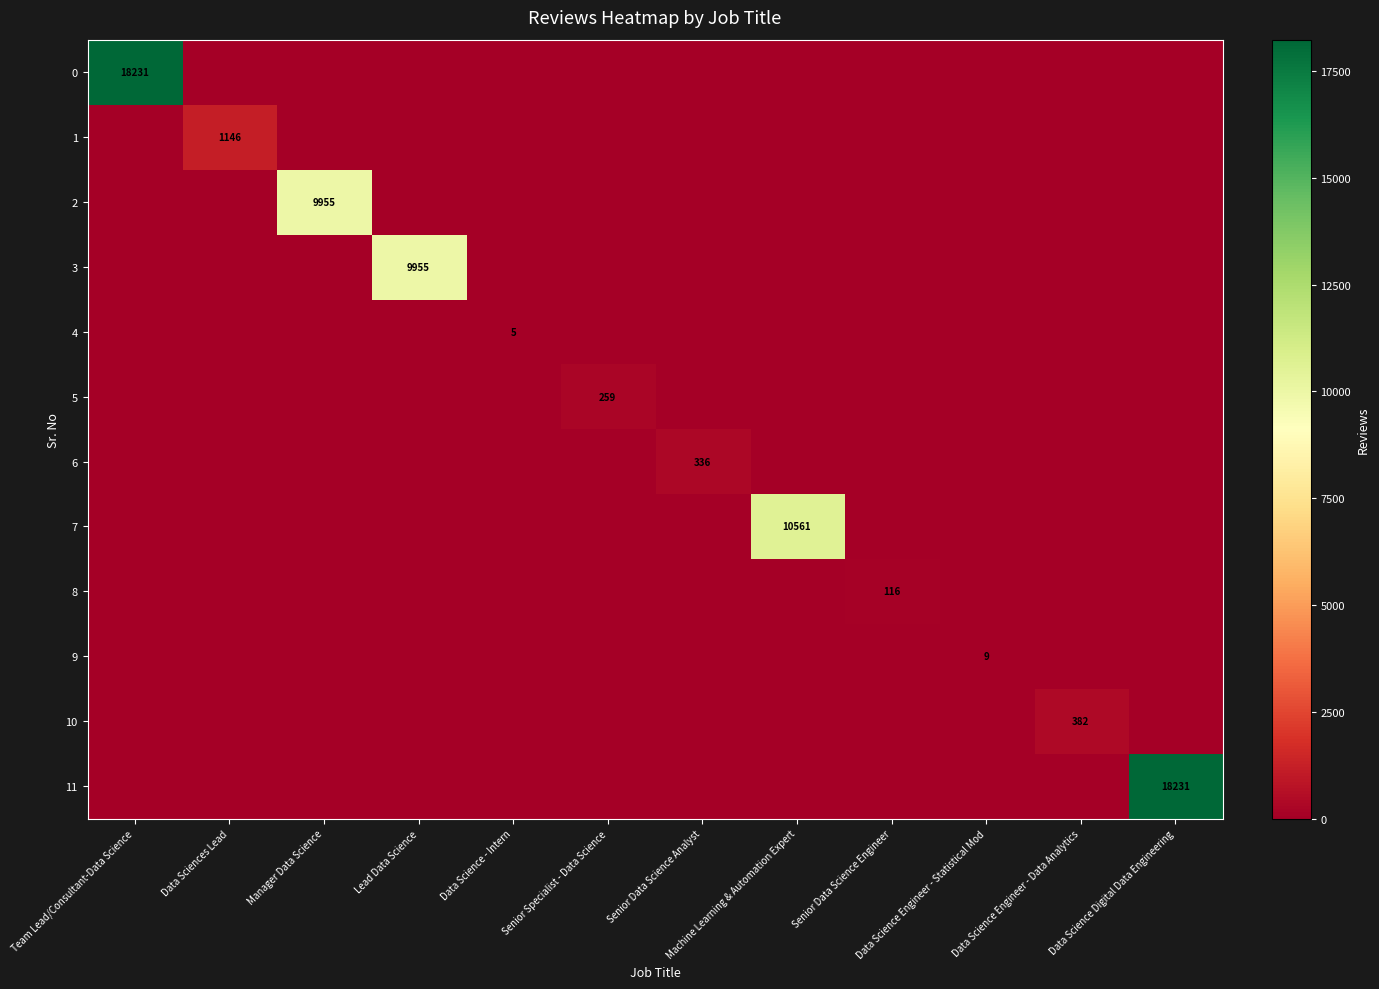

The value of 4 at Data Science - Intern is 3. True or false?

False